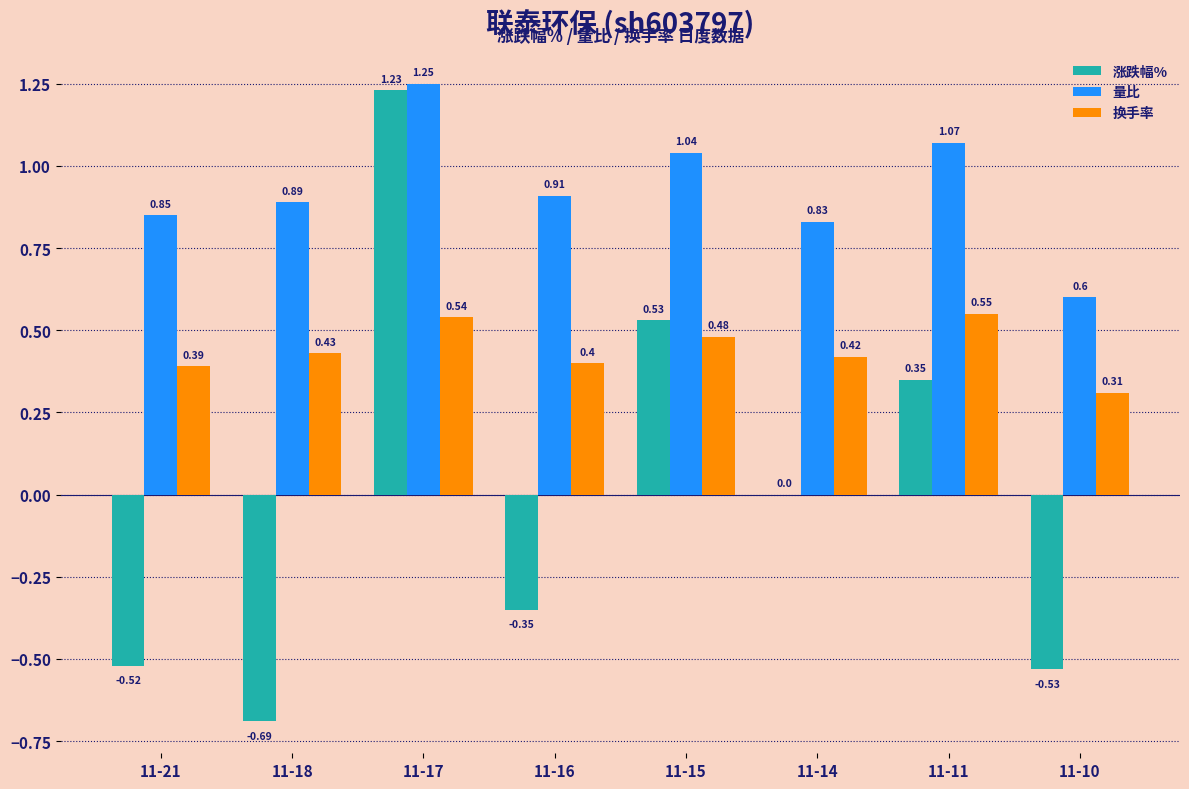

Which series changed the most between 11-21 and 11-16?

涨跌幅%